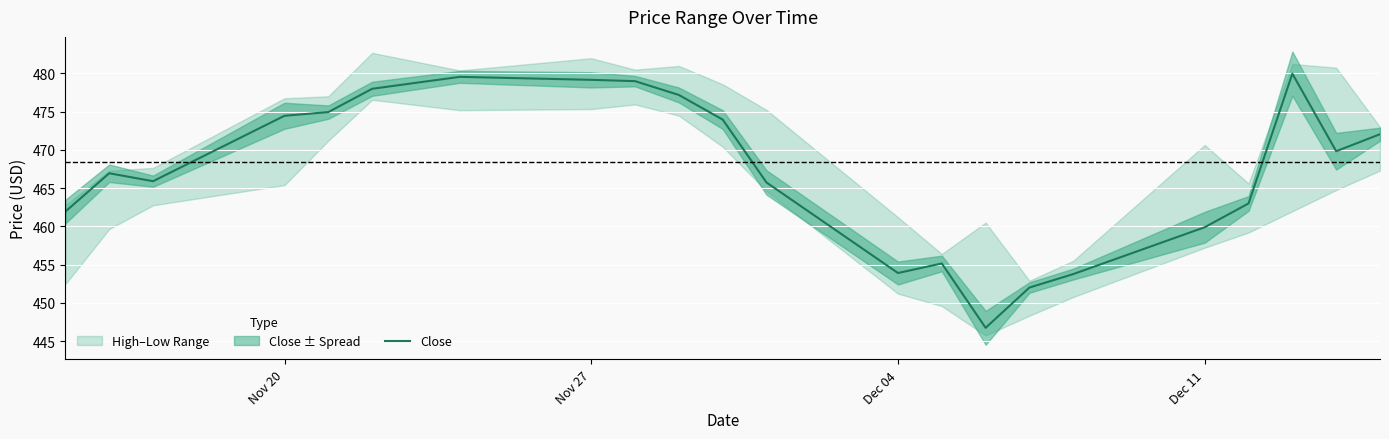

How many values exceed 469?

11